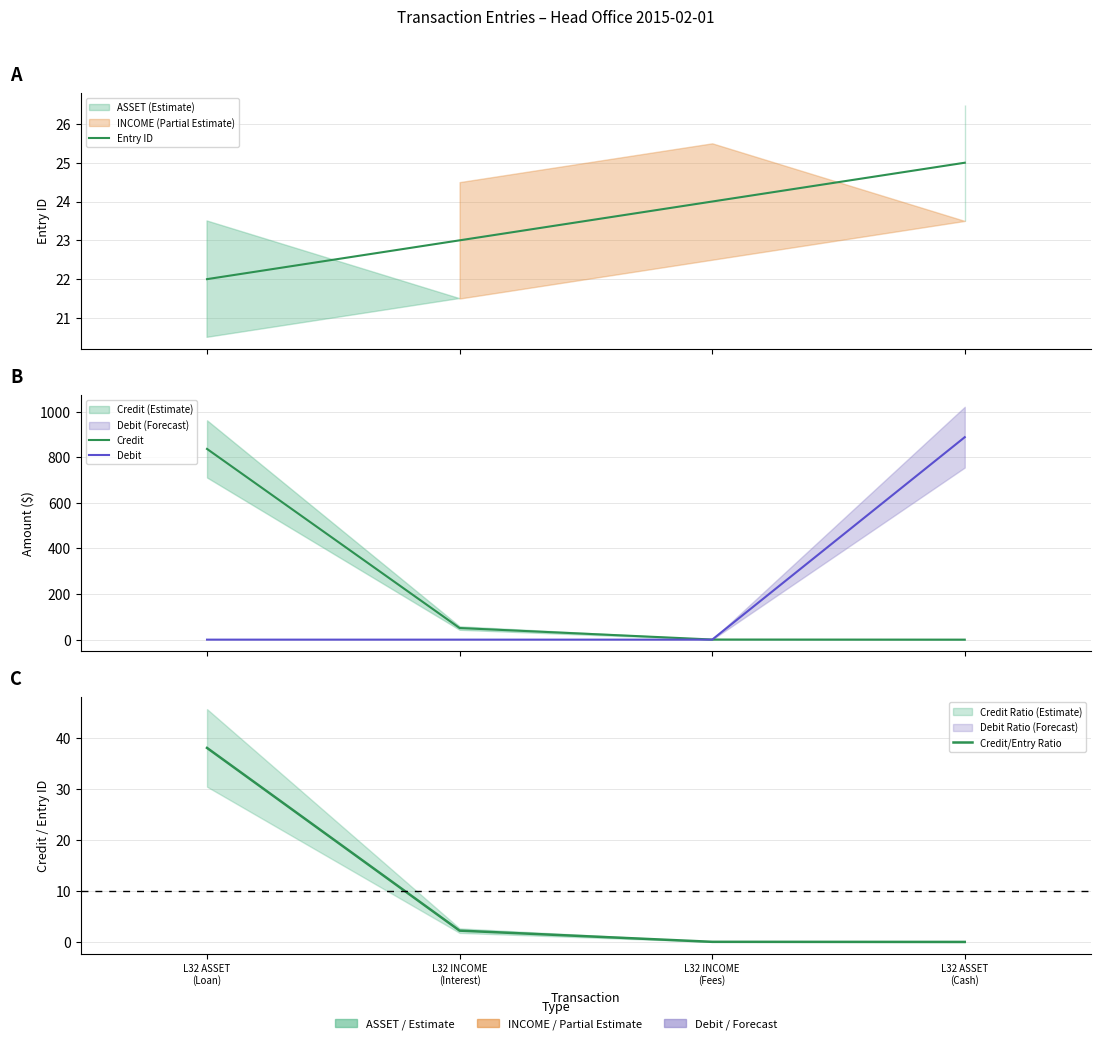

Which series has the largest range (max minus min)?

Debit